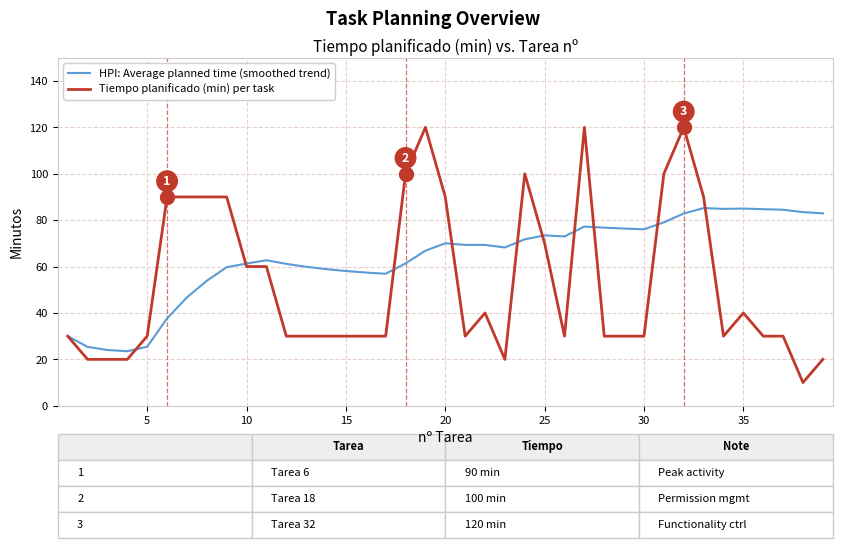

What is the maximum value shown in the chart?

120.0